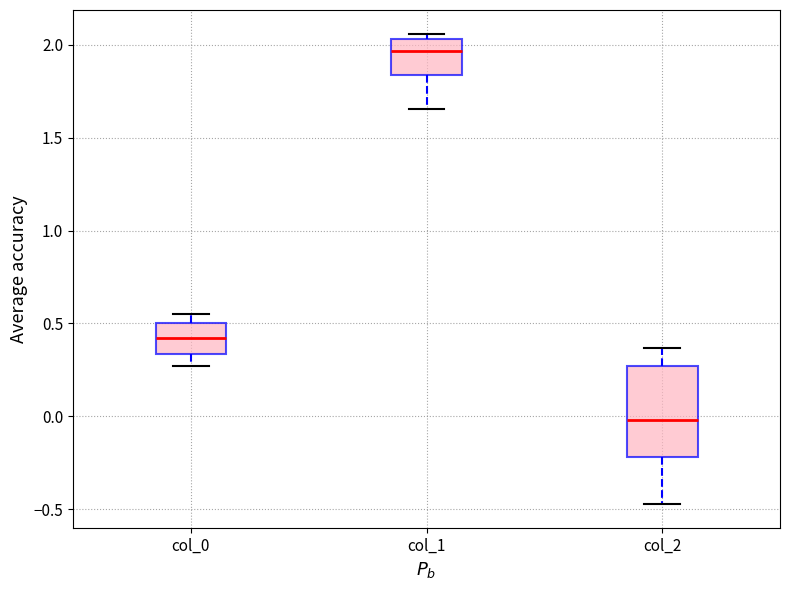

Where does the median line of the box for col_2 sit on the y-axis? The values are not printed on the chart, so give them approximately, as read against the axis.

0.00